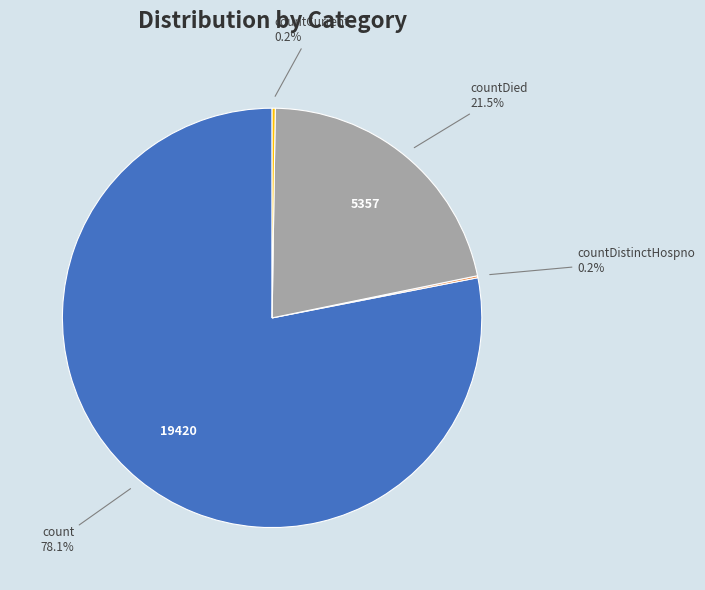

Does any single category account for the majority?

Yes